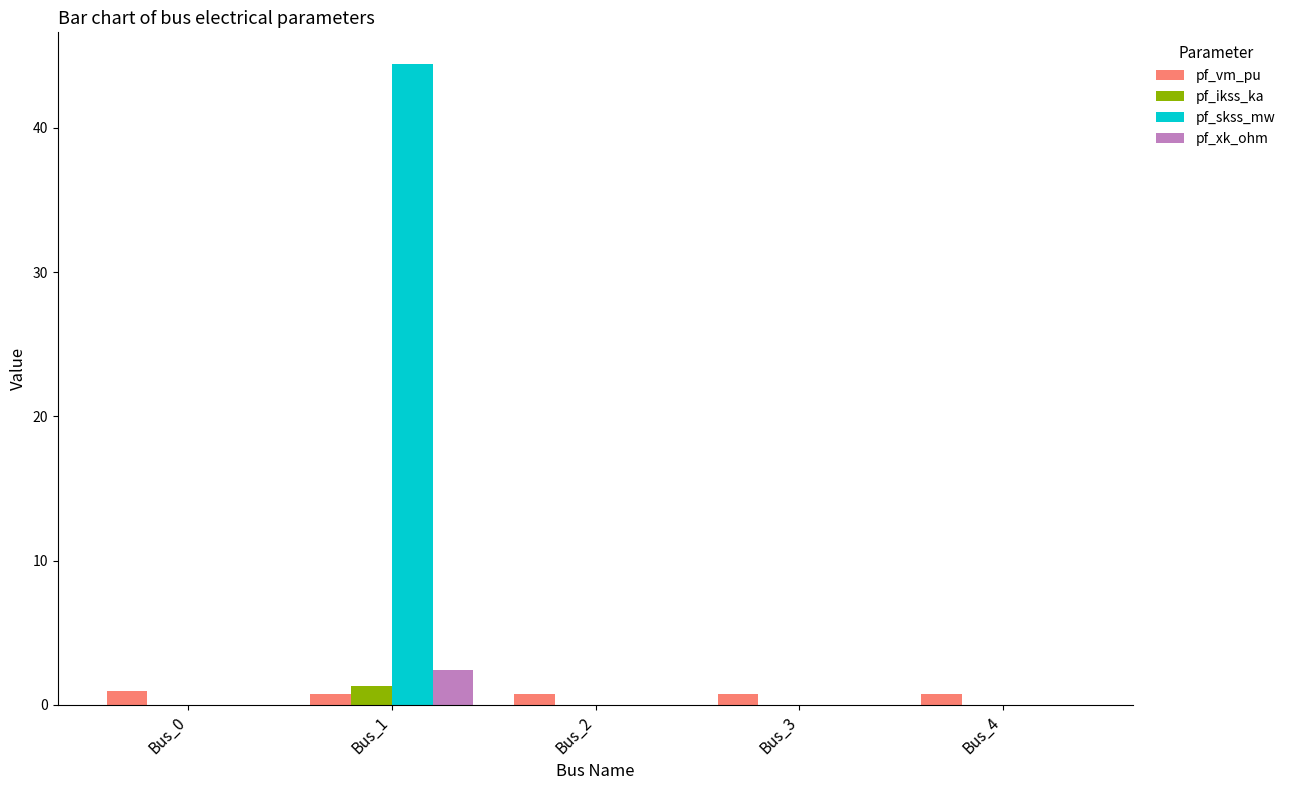

What is the highest value of the pf_xk_ohm series?

2.4